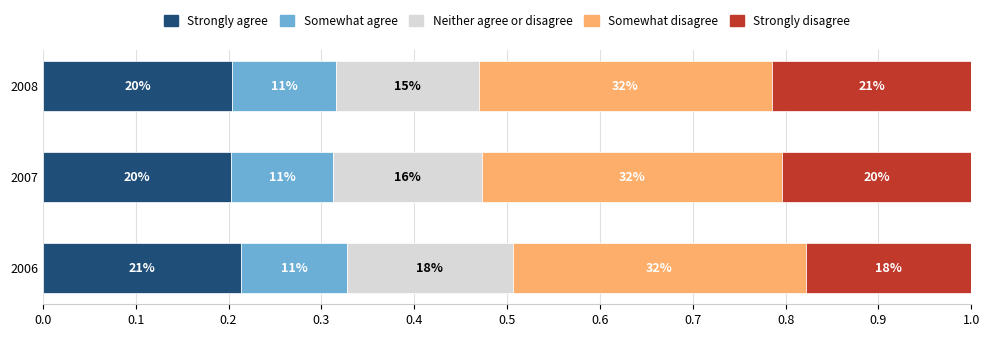

What are all the series names shown in the legend?

Strongly agree, Somewhat agree, Neither agree or disagree, Somewhat disagree, Strongly disagree